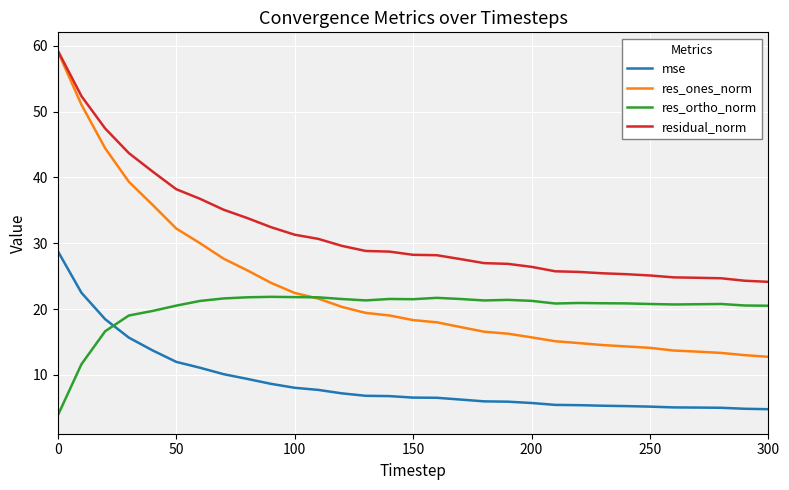

What is the lowest value of the res_ones_norm series?

12.7